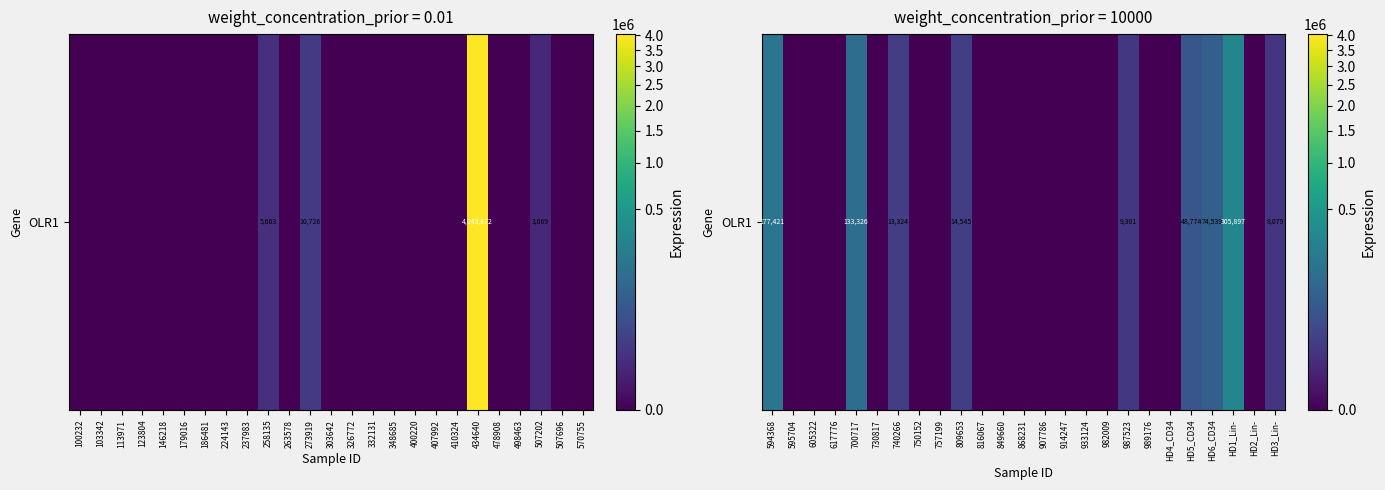

What is the difference between the maximum and minimum values?

305897